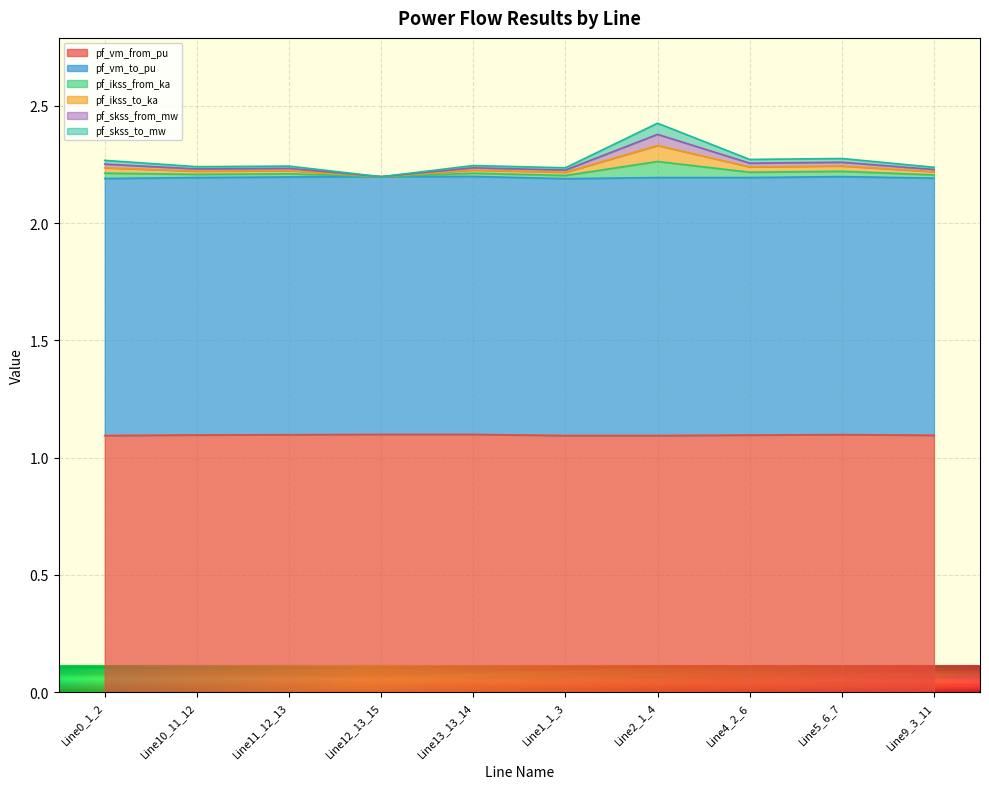

How many lines are shown in the chart?

6